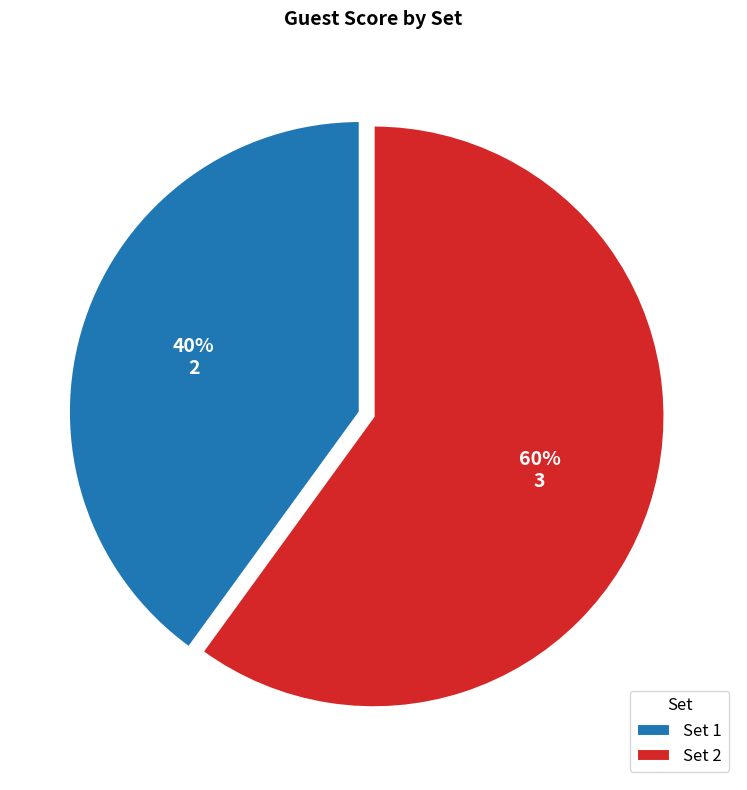

How many slices are in this pie chart?

2